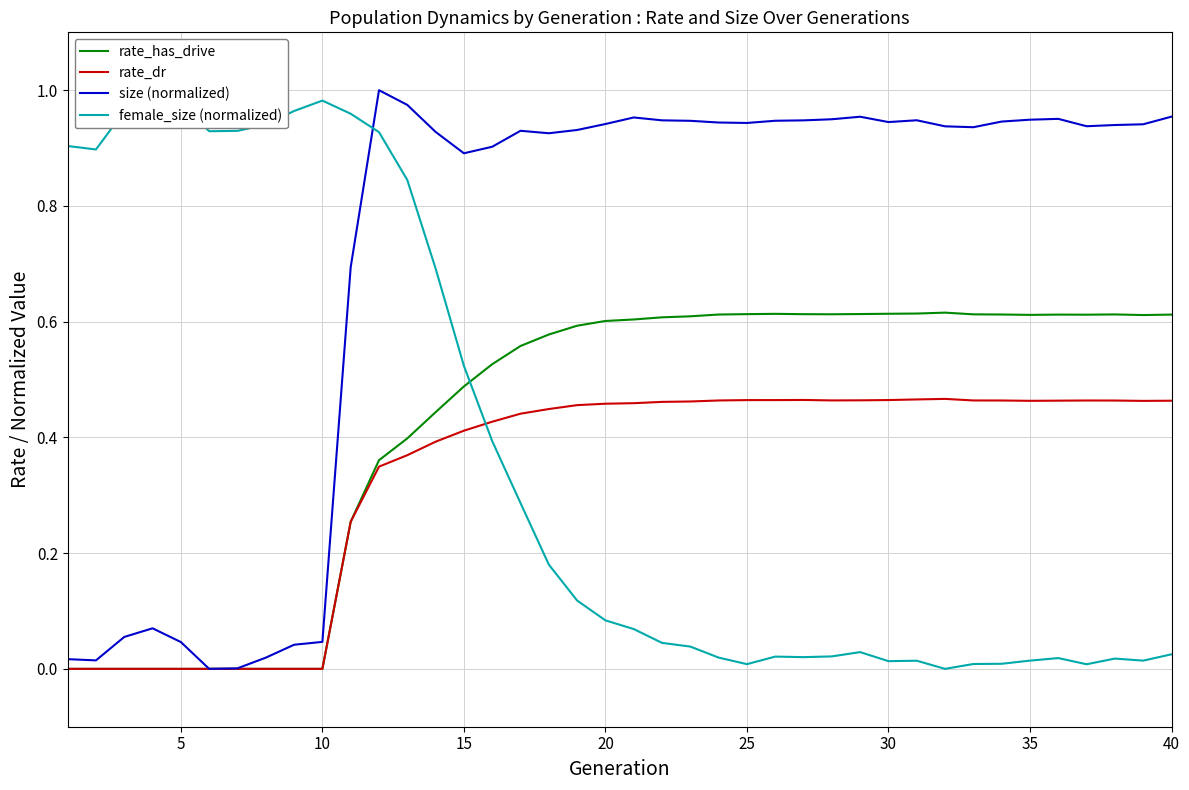

Reading left to right, what are all the values shown in this chart?

rate_has_drive: 0.0	0.0	0.0	0.0	0.0	0.0	0.0	0.0	0.0	0.0	0.3	0.4	0.4	0.4	0.5	0.5	0.6	0.6	0.6	0.6	0.6	0.6	0.6	0.6	0.6	0.6	0.6	0.6	0.6	0.6	0.6	0.6	0.6	0.6	0.6	0.6	0.6	0.6	0.6	0.6
rate_dr: 0.0	0.0	0.0	0.0	0.0	0.0	0.0	0.0	0.0	0.0	0.3	0.3	0.4	0.4	0.4	0.4	0.4	0.4	0.5	0.5	0.5	0.5	0.5	0.5	0.5	0.5	0.5	0.5	0.5	0.5	0.5	0.5	0.5	0.5	0.5	0.5	0.5	0.5	0.5	0.5
size (normalized): 0.0	0.0	0.1	0.1	0.0	0.0	0.0	0.0	0.0	0.0	0.7	1.0	1.0	0.9	0.9	0.9	0.9	0.9	0.9	0.9	1.0	0.9	0.9	0.9	0.9	0.9	0.9	0.9	1.0	0.9	0.9	0.9	0.9	0.9	0.9	1.0	0.9	0.9	0.9	1.0
female_size (normalized): 0.9	0.9	1.0	1.0	1.0	0.9	0.9	0.9	1.0	1.0	1.0	0.9	0.8	0.7	0.5	0.4	0.3	0.2	0.1	0.1	0.1	0.0	0.0	0.0	0.0	0.0	0.0	0.0	0.0	0.0	0.0	0.0	0.0	0.0	0.0	0.0	0.0	0.0	0.0	0.0